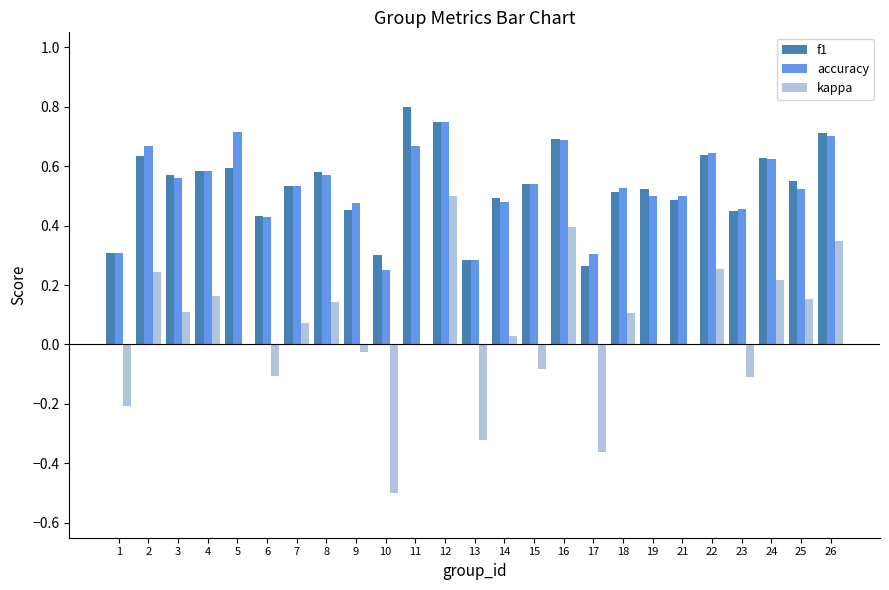

What is the sum of all kappa values?

1.0